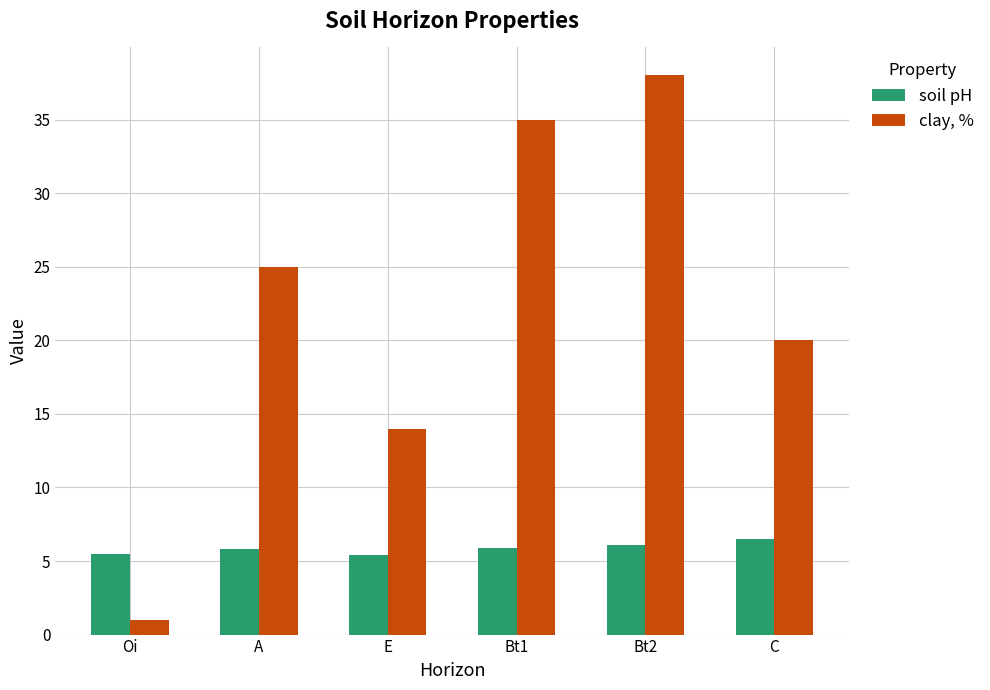

Rank the series at Oi from lowest to highest value.

clay, %, soil pH